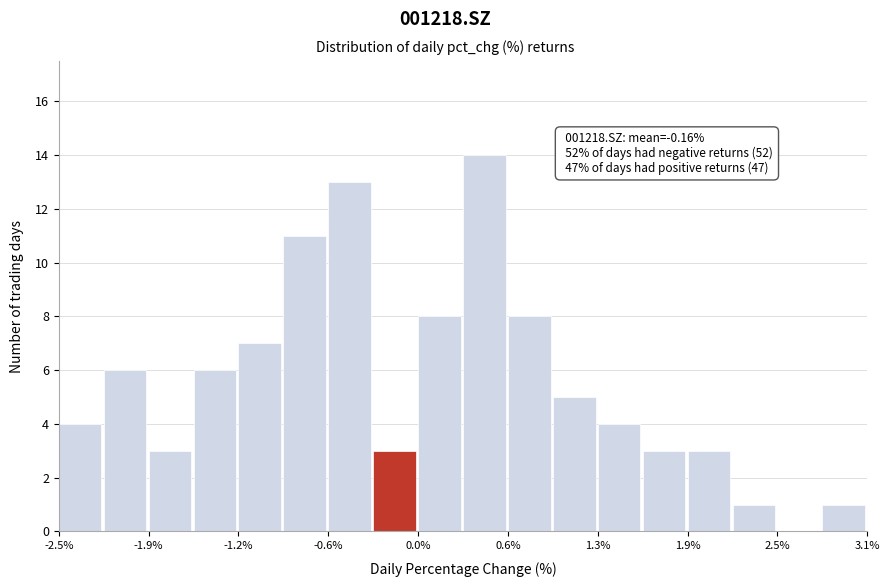

Around what value on the x-axis is the tallest bar? Give the approximate position of its centre, as read against the axis.

0.5